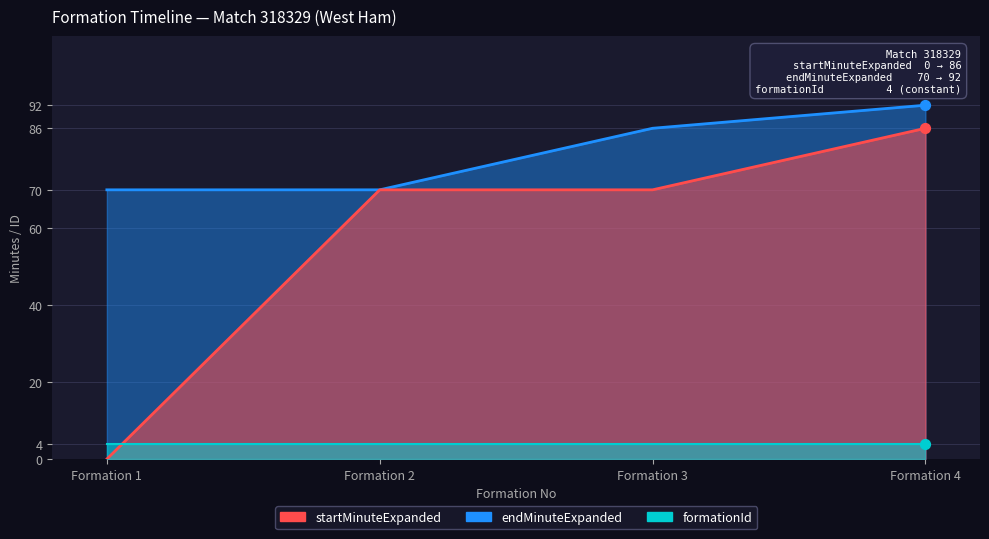

Which series has the largest total across all categories?

endMinuteExpanded